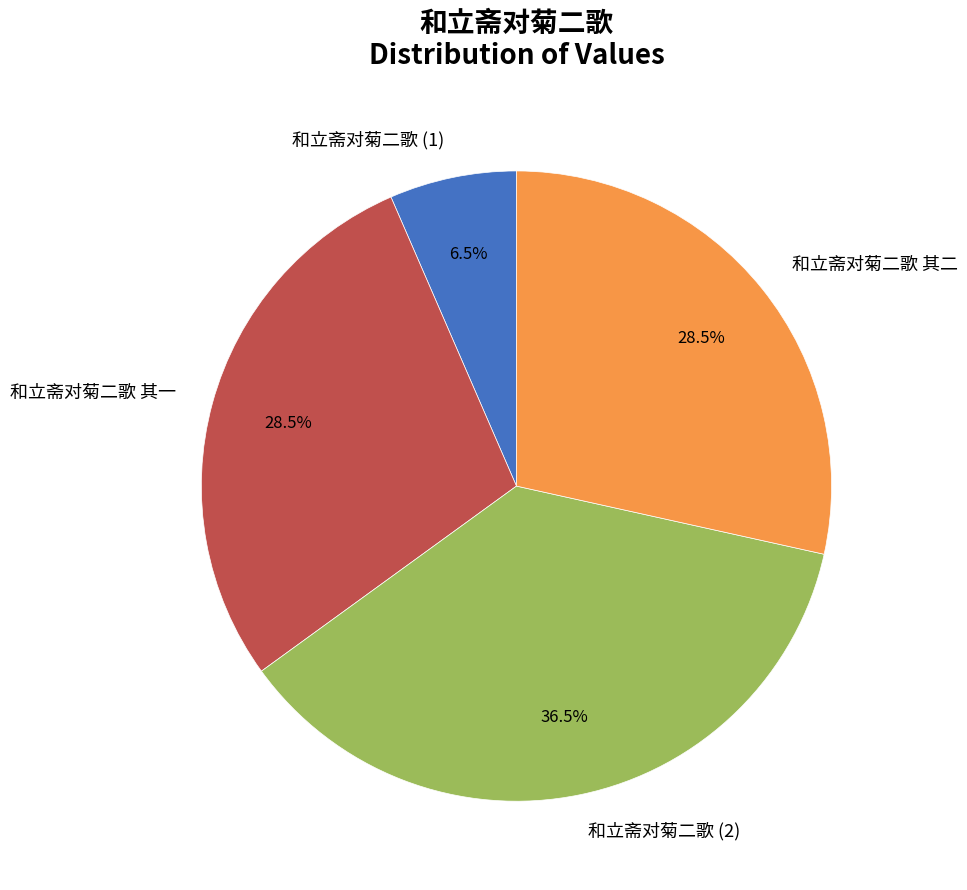

Does any single category account for the majority?

No